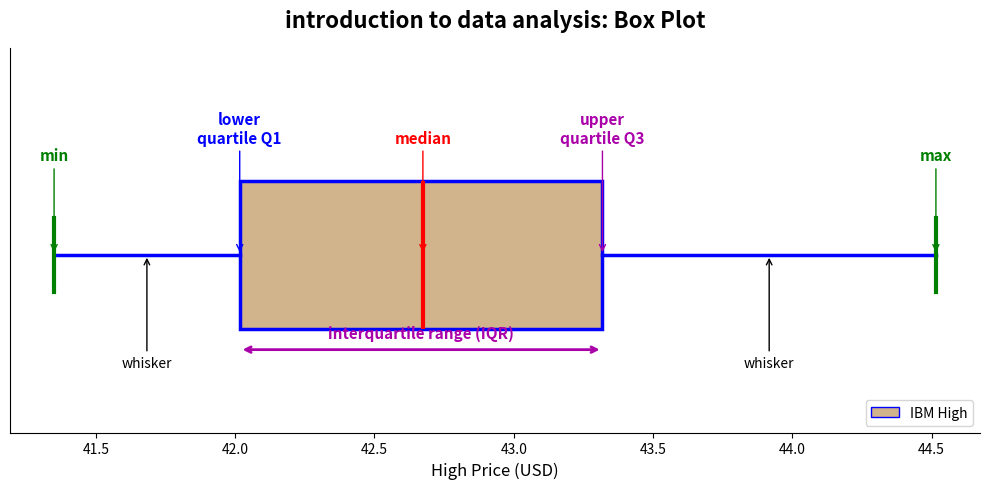

Where is the right edge of the box on the x-axis? The values are not printed on the chart, so give them approximately, as read against the axis.

43.30